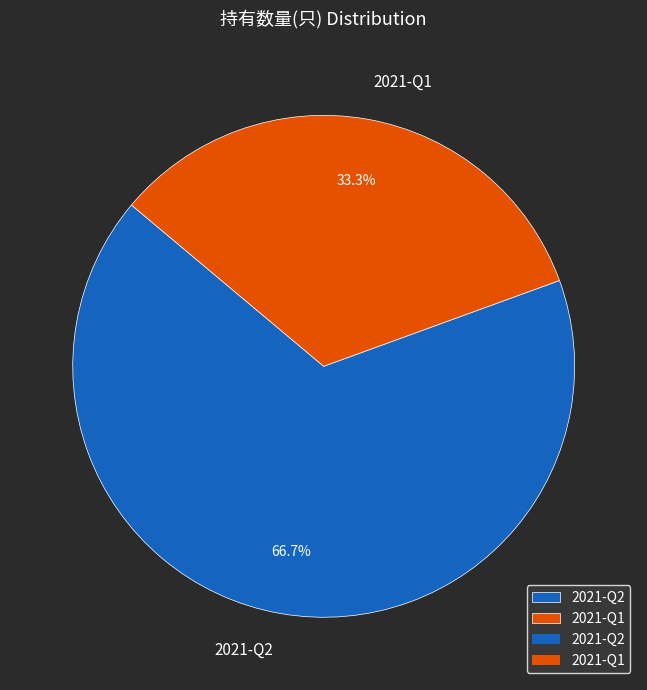

True or false: 2021-Q2 accounts for 67% of the total.

True